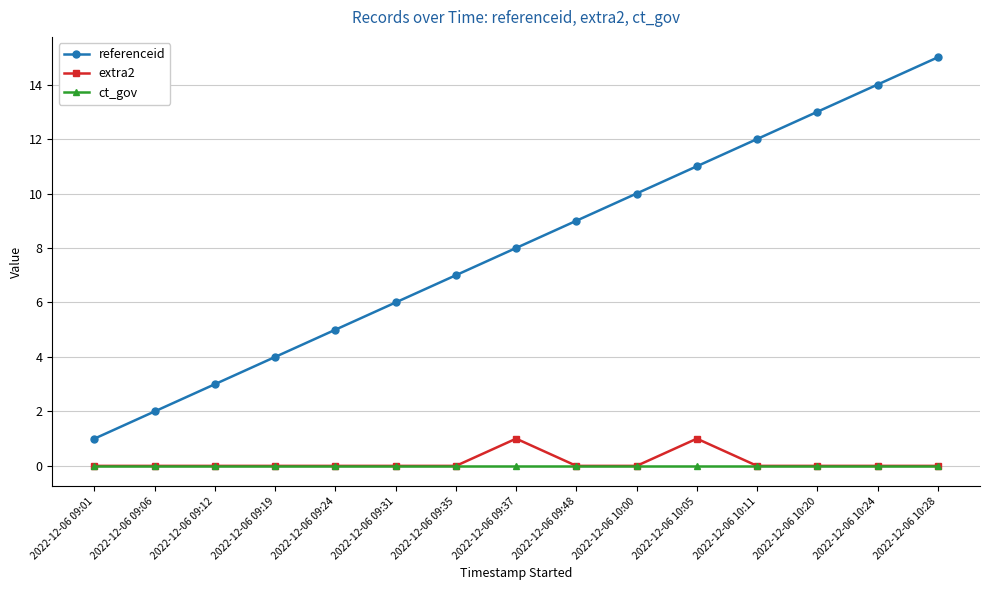

Reading right to left, what are all the values shown in this chart?

referenceid: 15	14	13	12	11	10	9	8	7	6	5	4	3	2	1
extra2: 0	0	0	0	1	0	0	1	0	0	0	0	0	0	0
ct_gov: 0	0	0	0	0	0	0	0	0	0	0	0	0	0	0